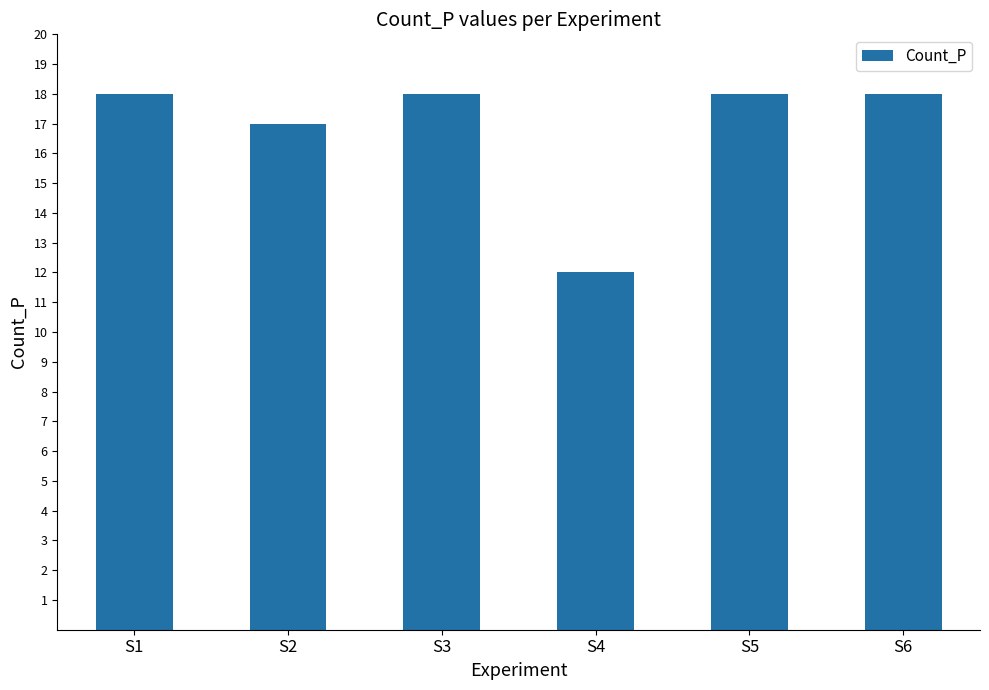

Is it true that the value at S3 is 29?

False